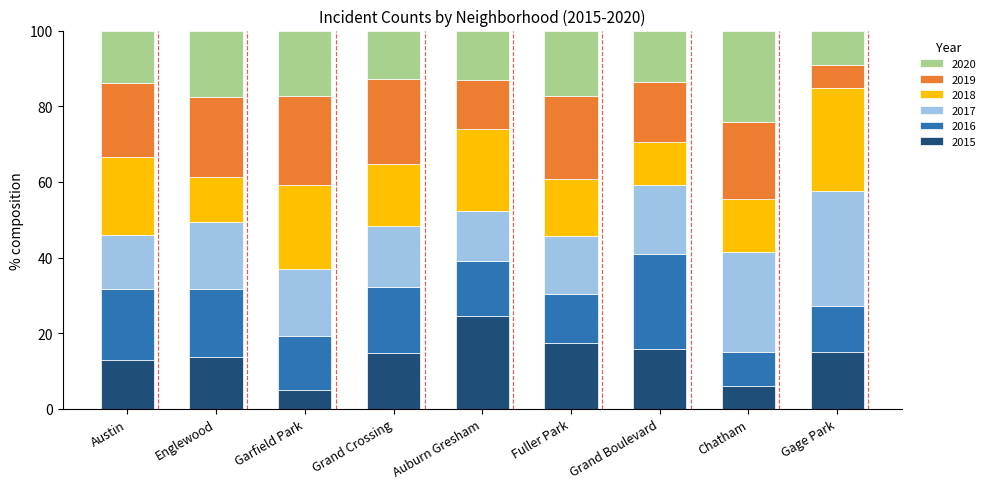

What is the difference between the maximum and minimum values in the 2015 series?

19.5